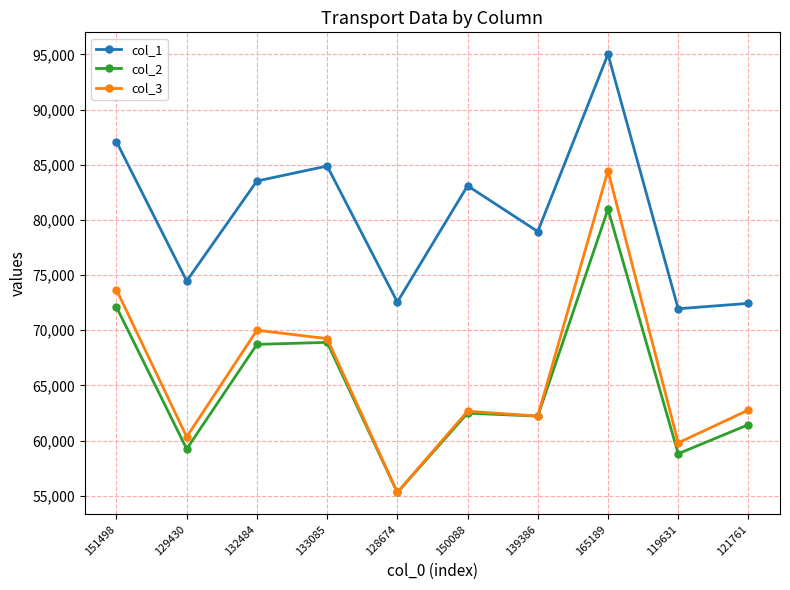

What is the maximum value for col_1?

95016